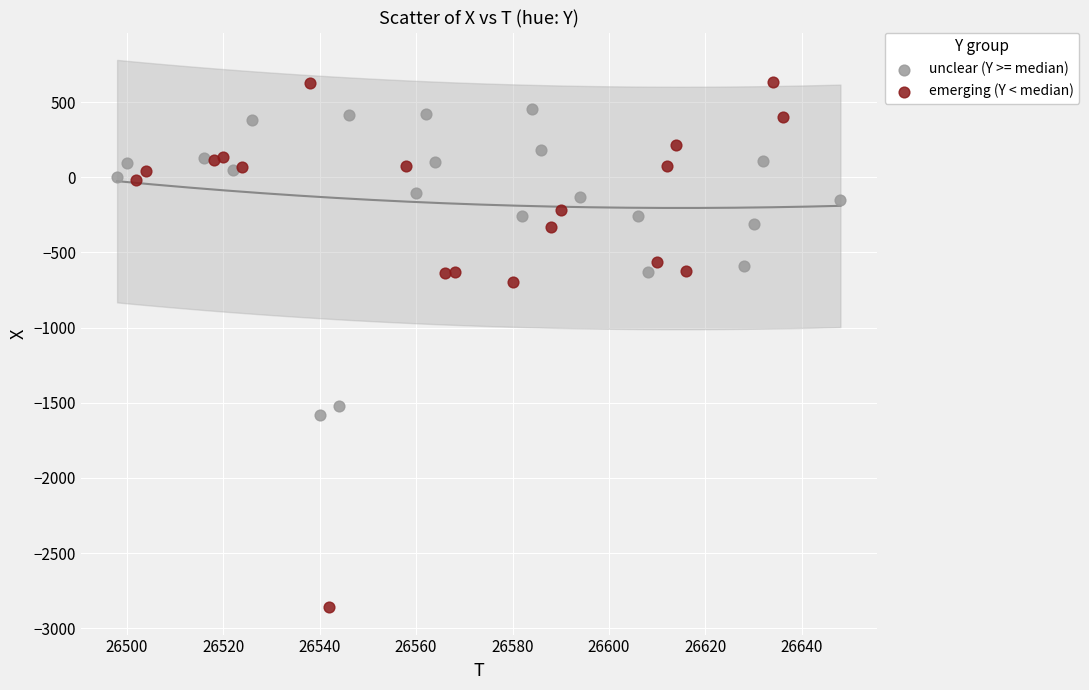

Which series contains the highest Y value?

emerging (Y < median)